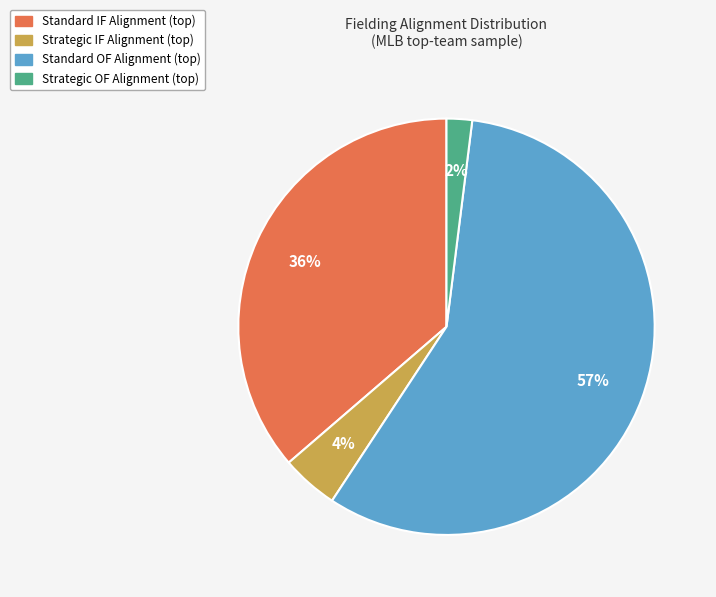

How many segments does this pie chart have?

4